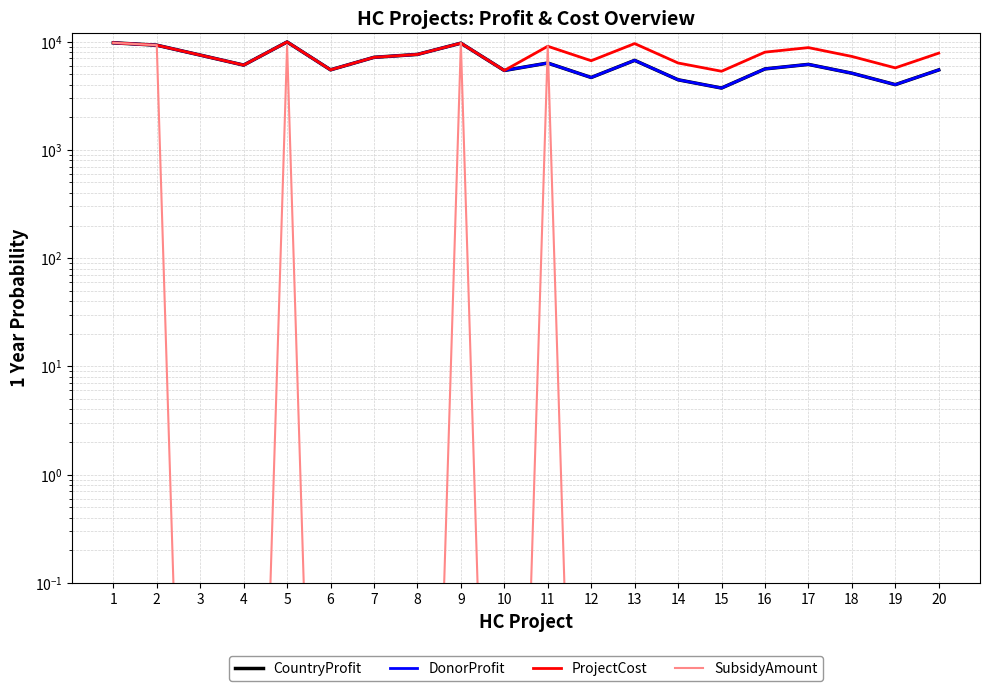

How many distinct data groups are displayed?

4